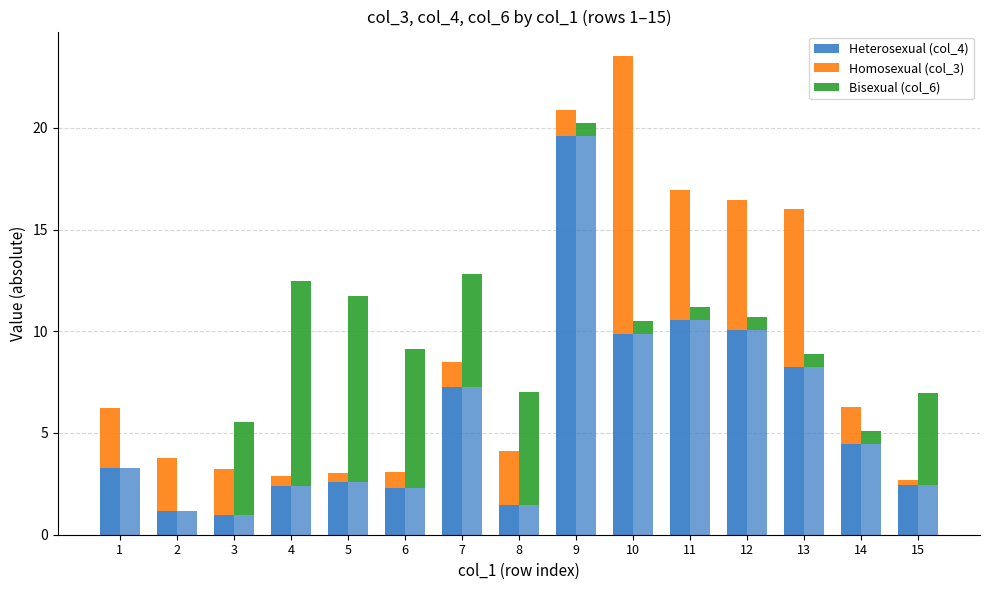

Between 4 and 11, which series saw the biggest shift?

Bisexual (col_6)